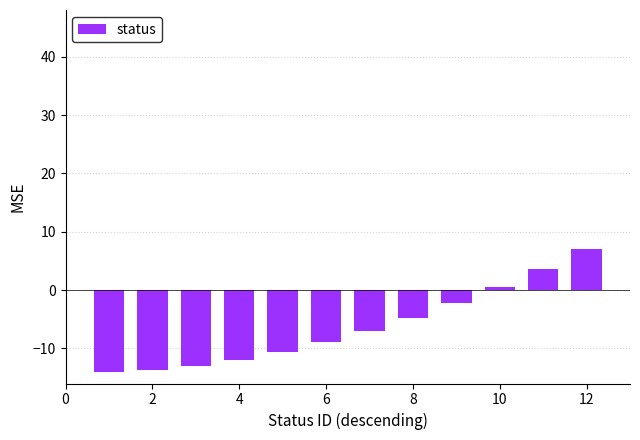

Does the chart contain stacked bars?

No